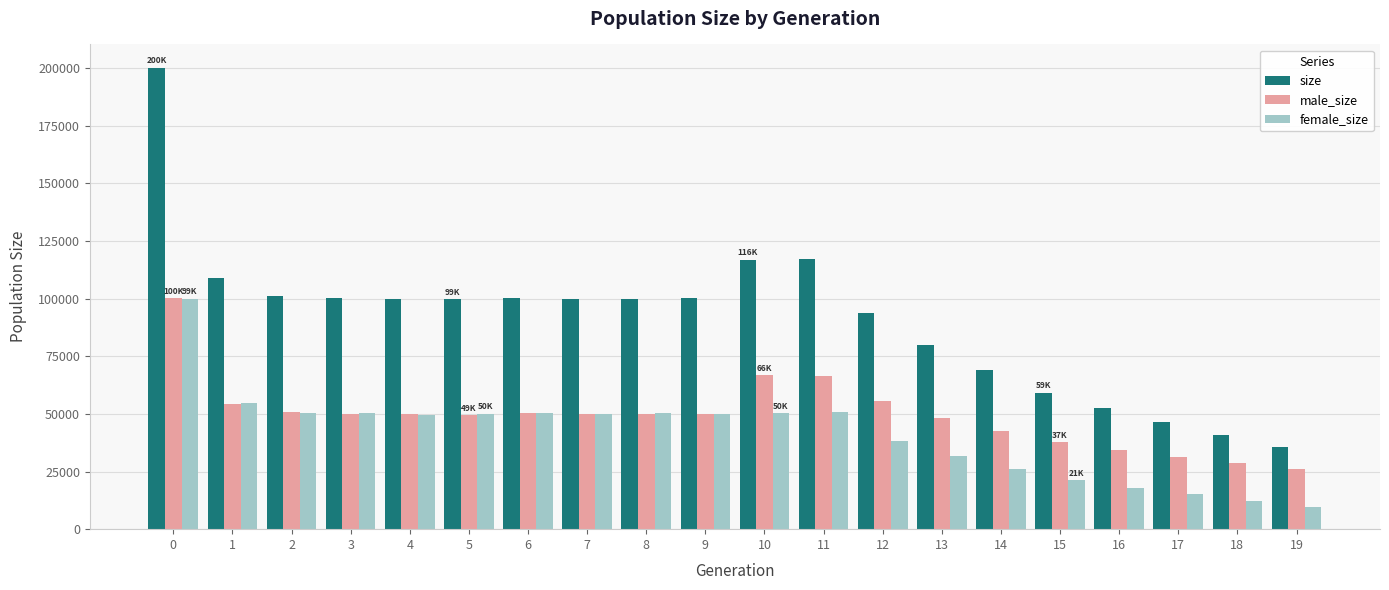

What is the value of the male_size bar at the 5th from the left?

50168